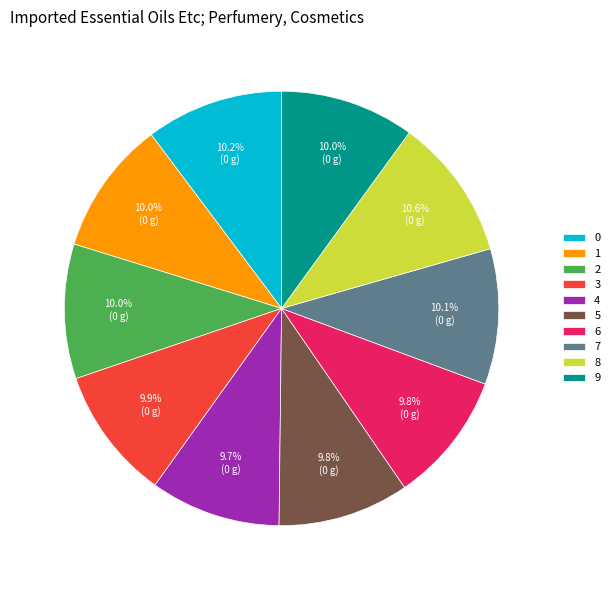

Which has a higher value, 8 or 6?

8